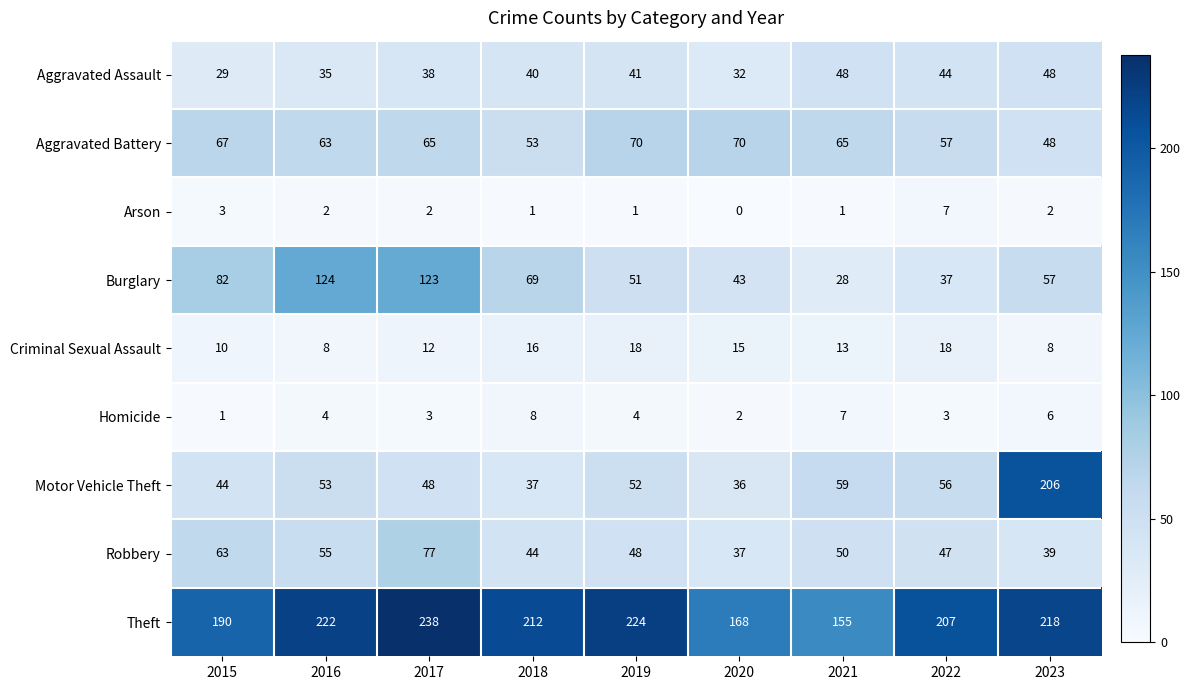

At 2015, list the series in order from smallest to largest.

Homicide, Arson, Criminal Sexual Assault, Aggravated Assault, Motor Vehicle Theft, Robbery, Aggravated Battery, Burglary, Theft